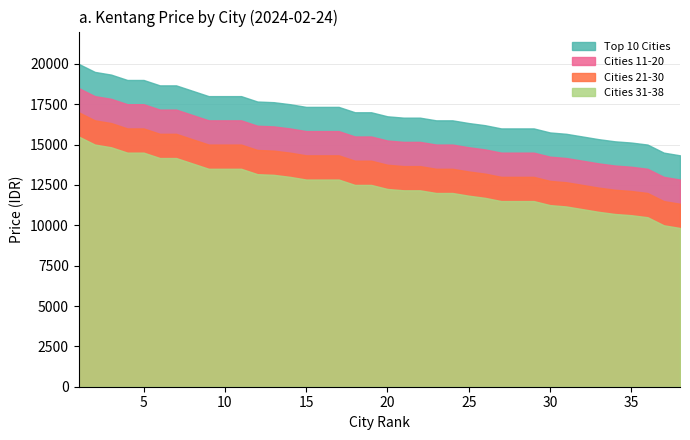

What is the value of the Cities 31-38 point at the 1st from the left?

15666